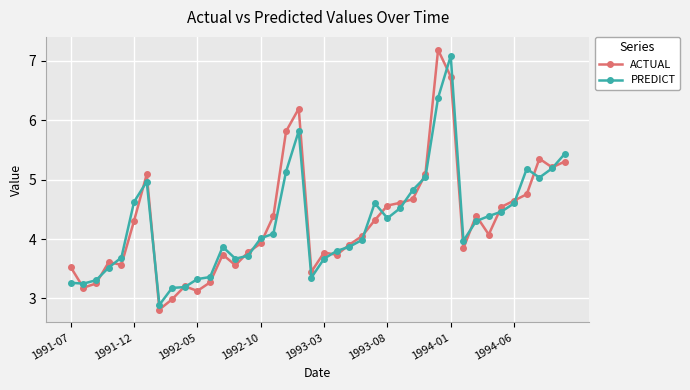

What is the smallest value displayed?

2.8